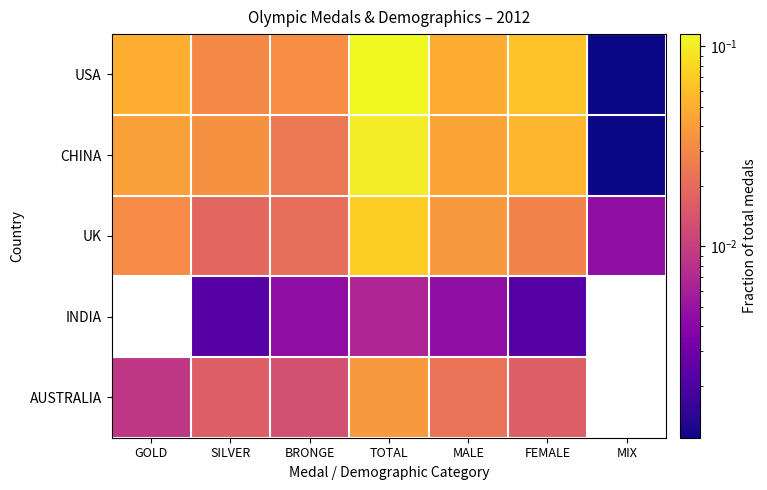

Reading left to right, list all the values displayed in this chart.

USA: GOLD=0.1	SILVER=0.0	BRONGE=0.0	TOTAL=0.1	MALE=0.0	FEMALE=0.1	MIX=0.0
CHINA: GOLD=0.0	SILVER=0.0	BRONGE=0.0	TOTAL=0.1	MALE=0.0	FEMALE=0.1	MIX=0.0
UK: GOLD=0.0	SILVER=0.0	BRONGE=0.0	TOTAL=0.1	MALE=0.0	FEMALE=0.0	MIX=0.0
INDIA: GOLD=0.0	SILVER=0.0	BRONGE=0.0	TOTAL=0.0	MALE=0.0	FEMALE=0.0	MIX=0.0
AUSTRALIA: GOLD=0.0	SILVER=0.0	BRONGE=0.0	TOTAL=0.0	MALE=0.0	FEMALE=0.0	MIX=0.0